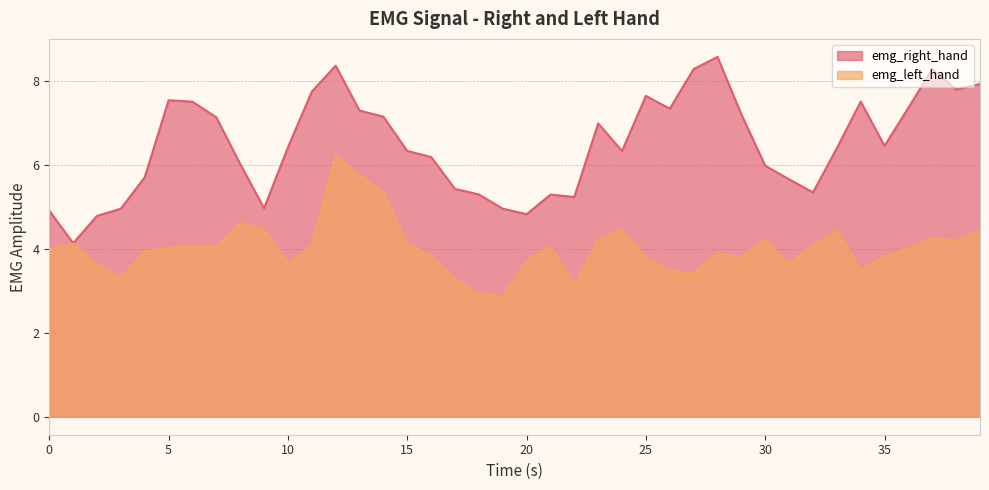

At which category does emg_right_hand reach its first local peak?

5